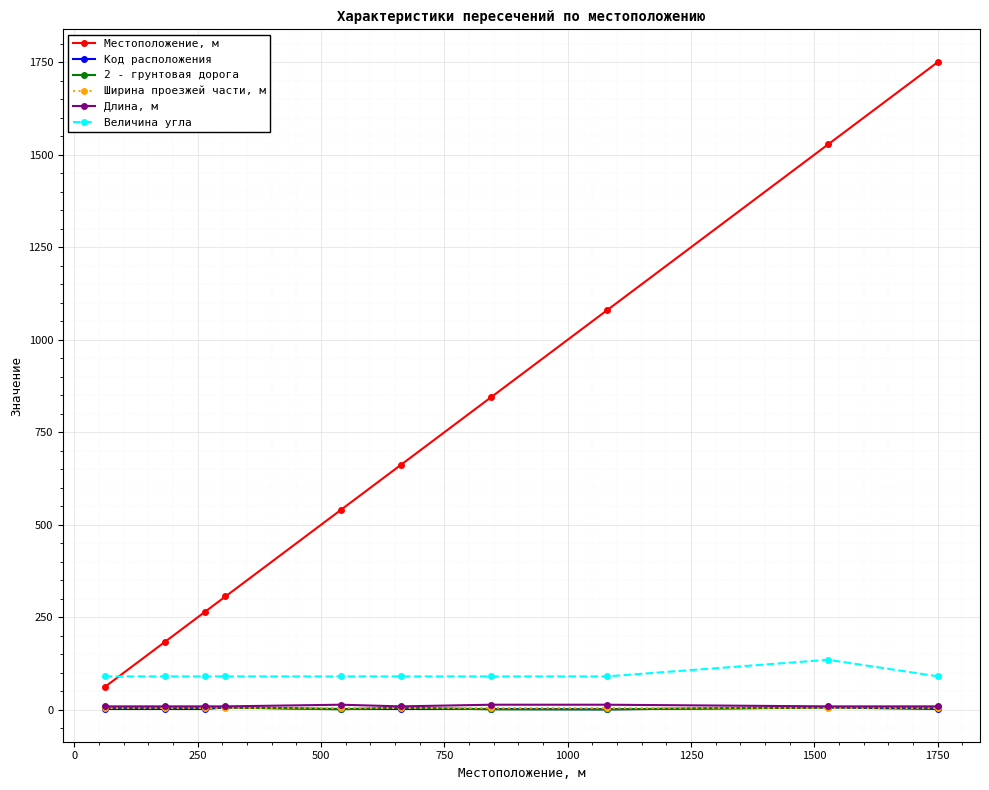

Which series has the widest spread of values?

Местоположение, м